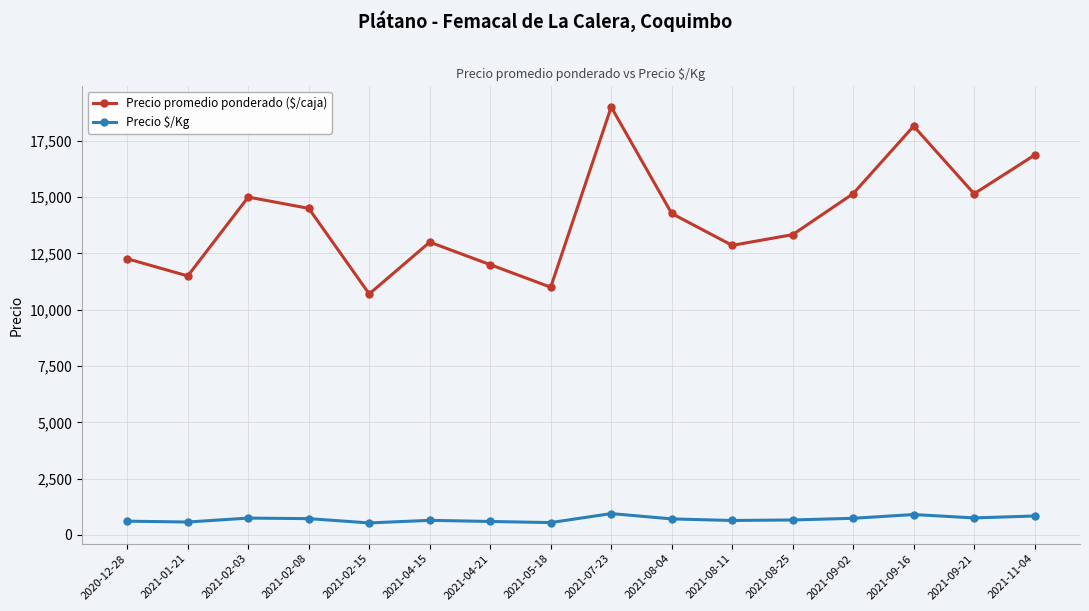

What is the total value across all series at 2021-04-21?

12600.0